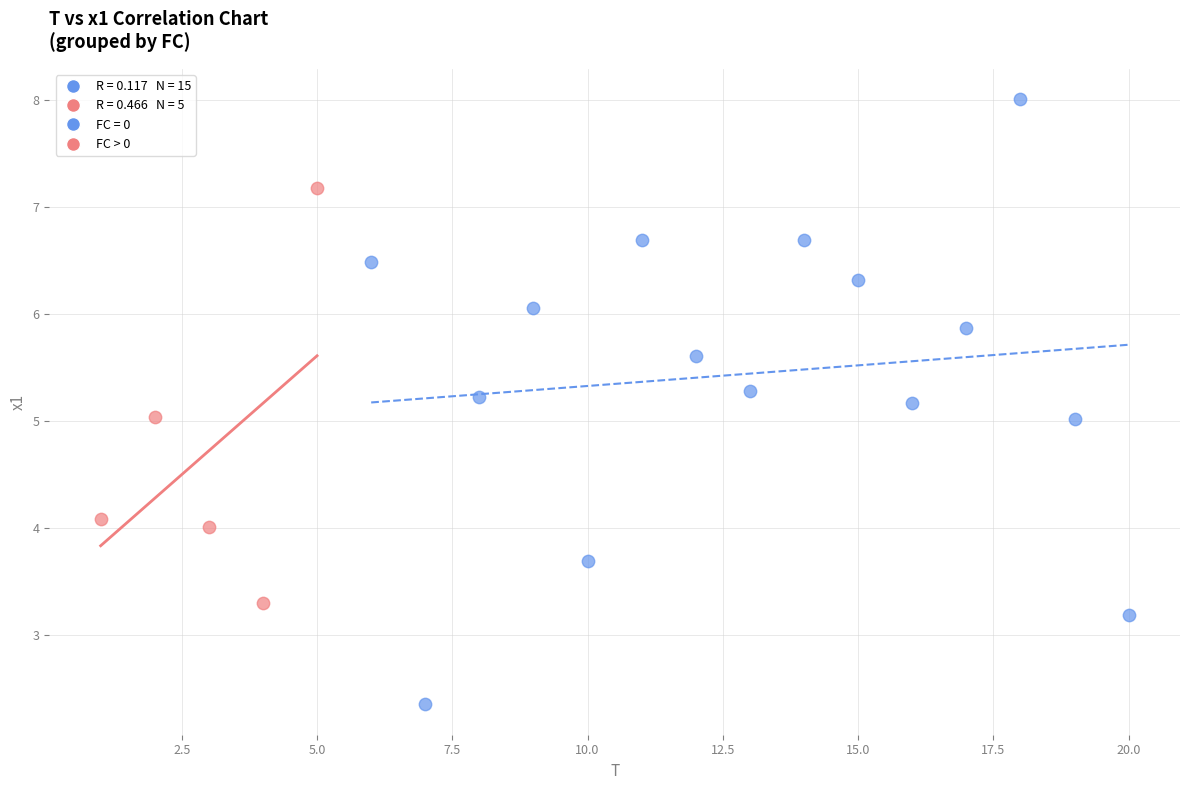

Which series reaches the maximum Y coordinate?

FC = 0